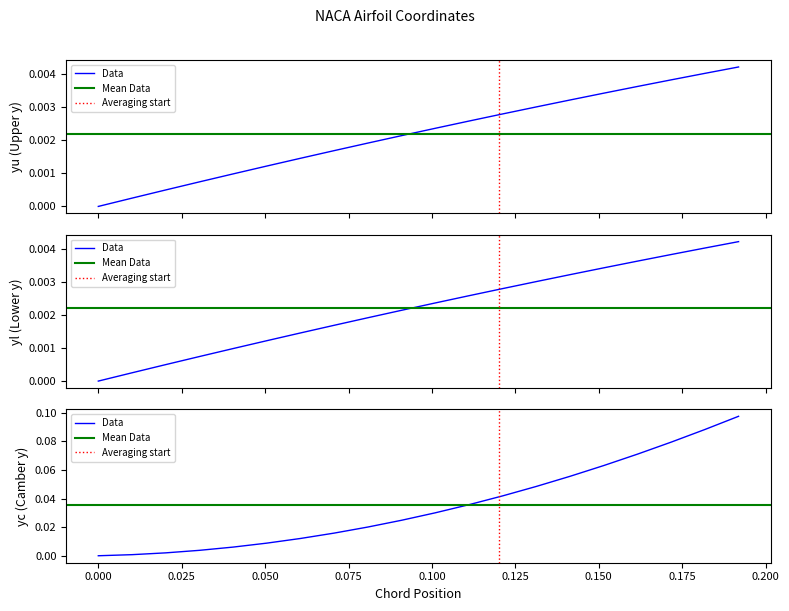

What is the maximum value shown in the chart?

0.1